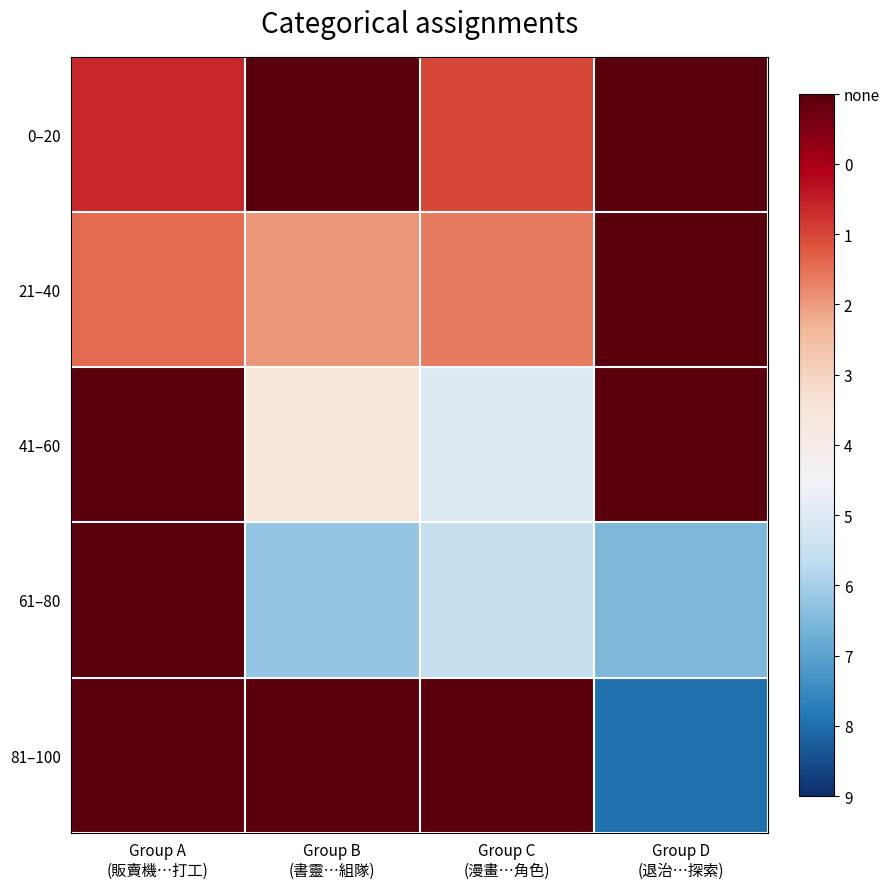

At how many categories does at least one series exceed 24?

4